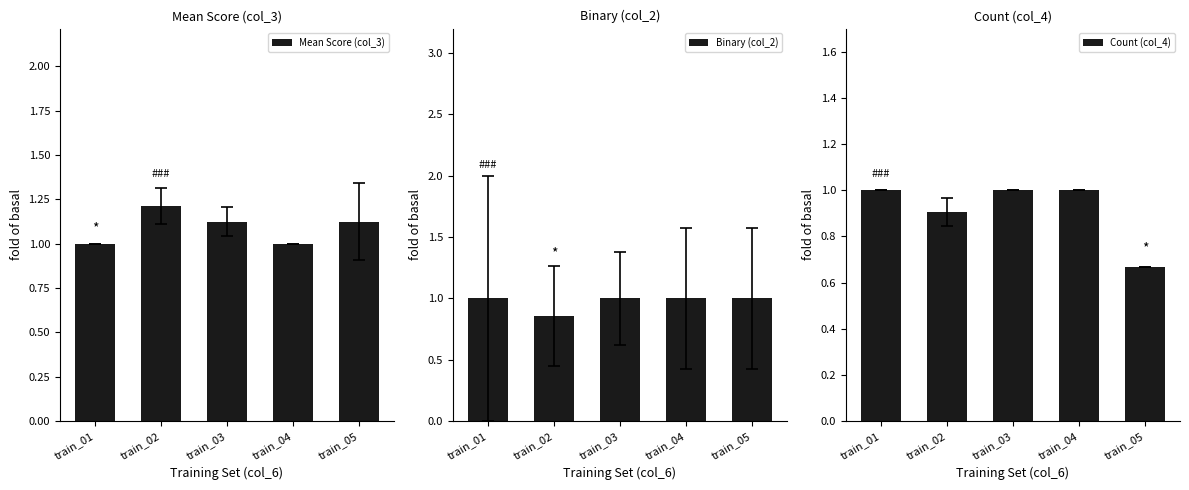

What is the difference between the maximum and minimum values in the Count (col_4) series?

0.3